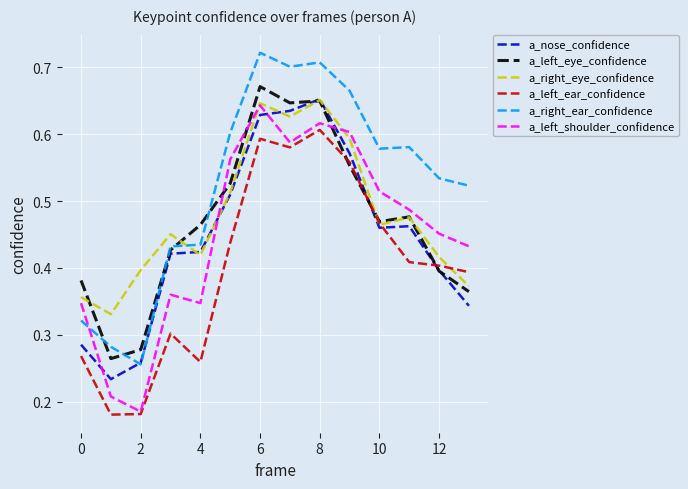

Which series has the largest total across all categories?

a_right_ear_confidence